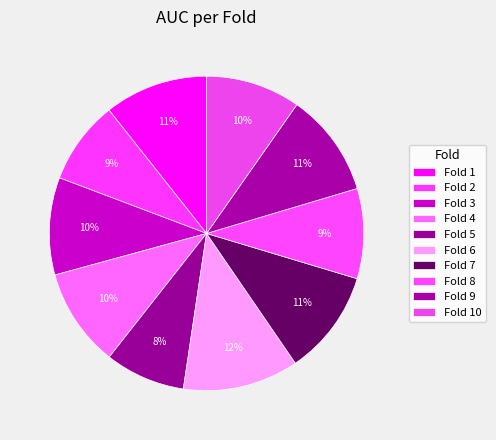

Is it true that Fold 8 is 2% of the pie?

False